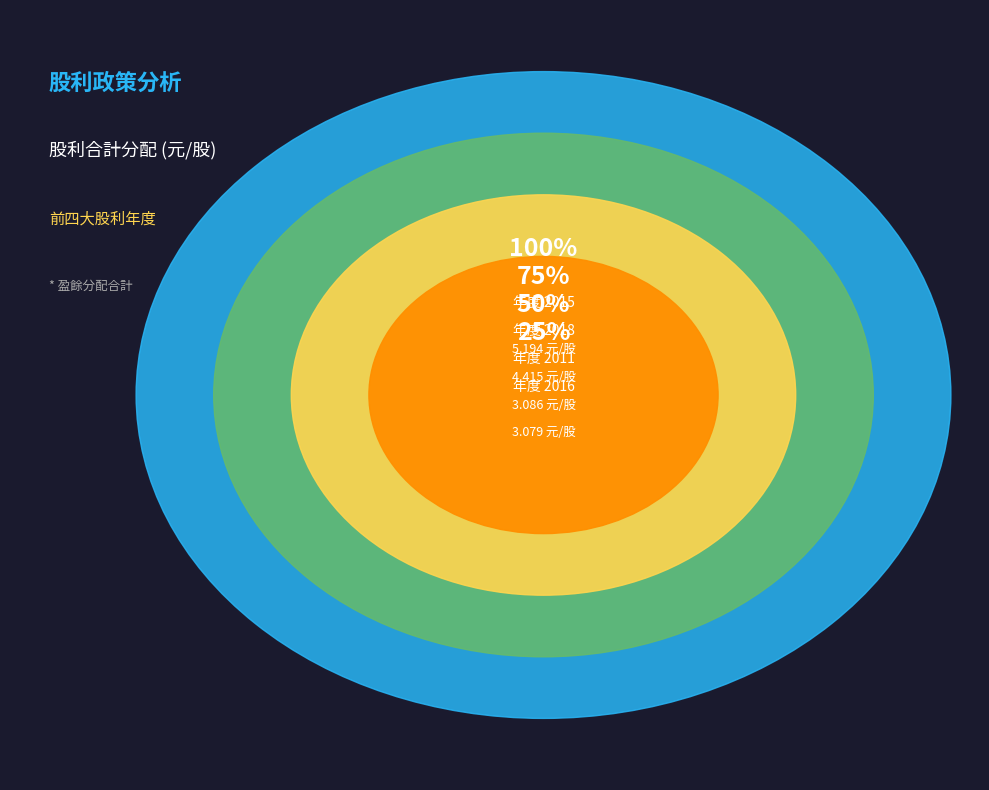

Which category has the smallest portion of the pie?

2021